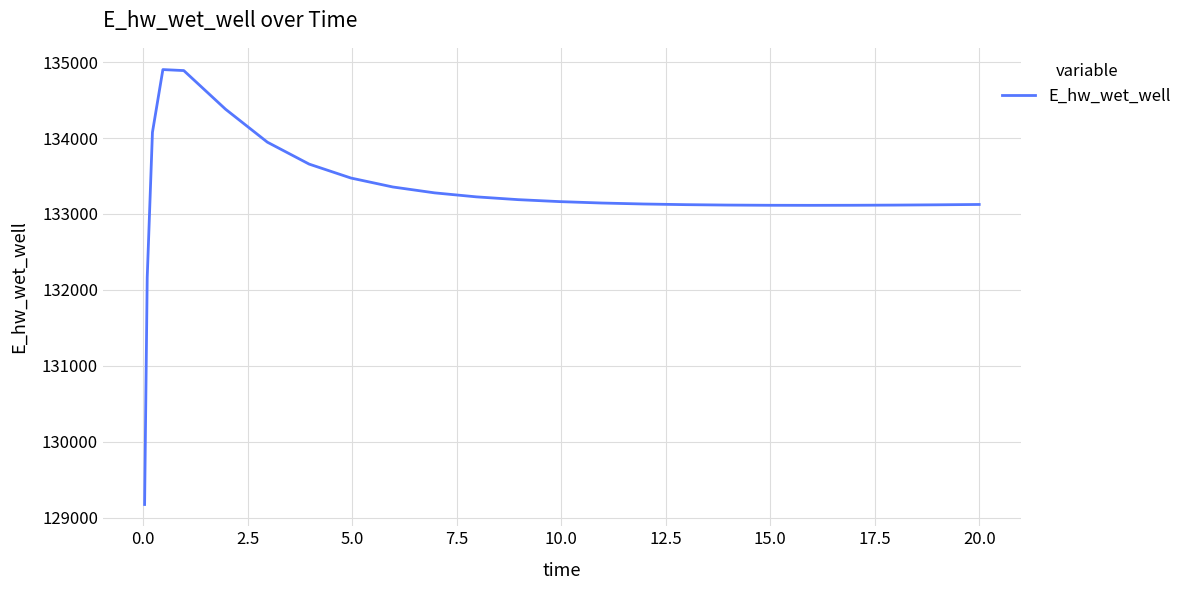

What is the minimum value shown in the chart?

129172.3